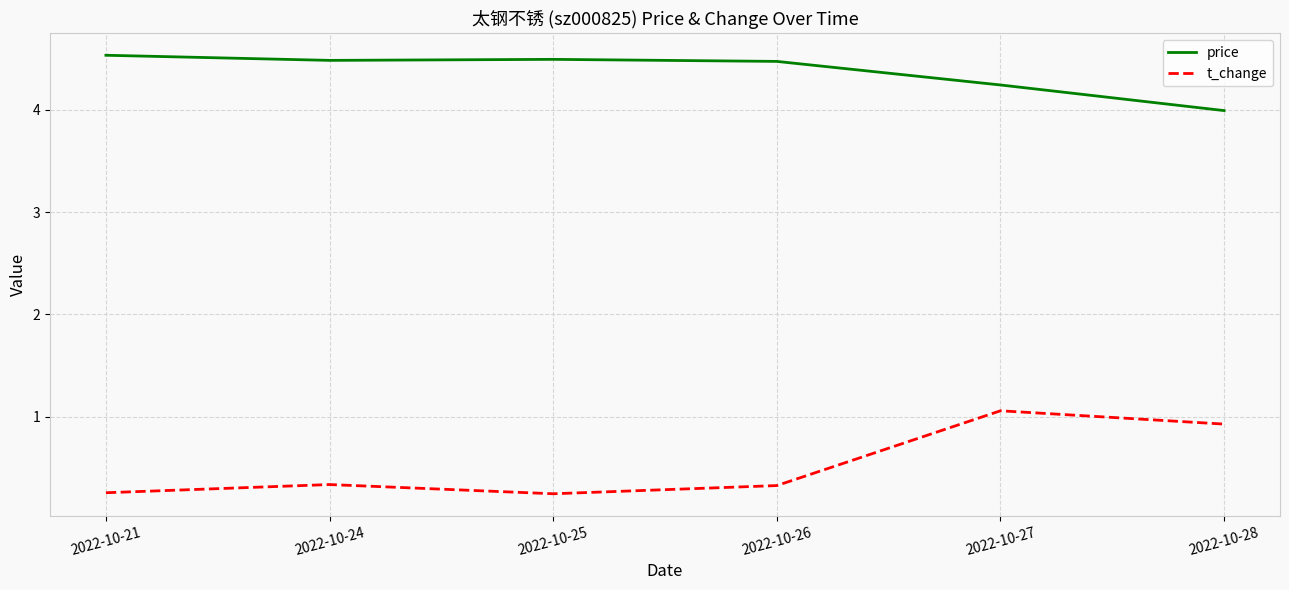

What is the difference between the maximum and minimum values in the price series?

0.5